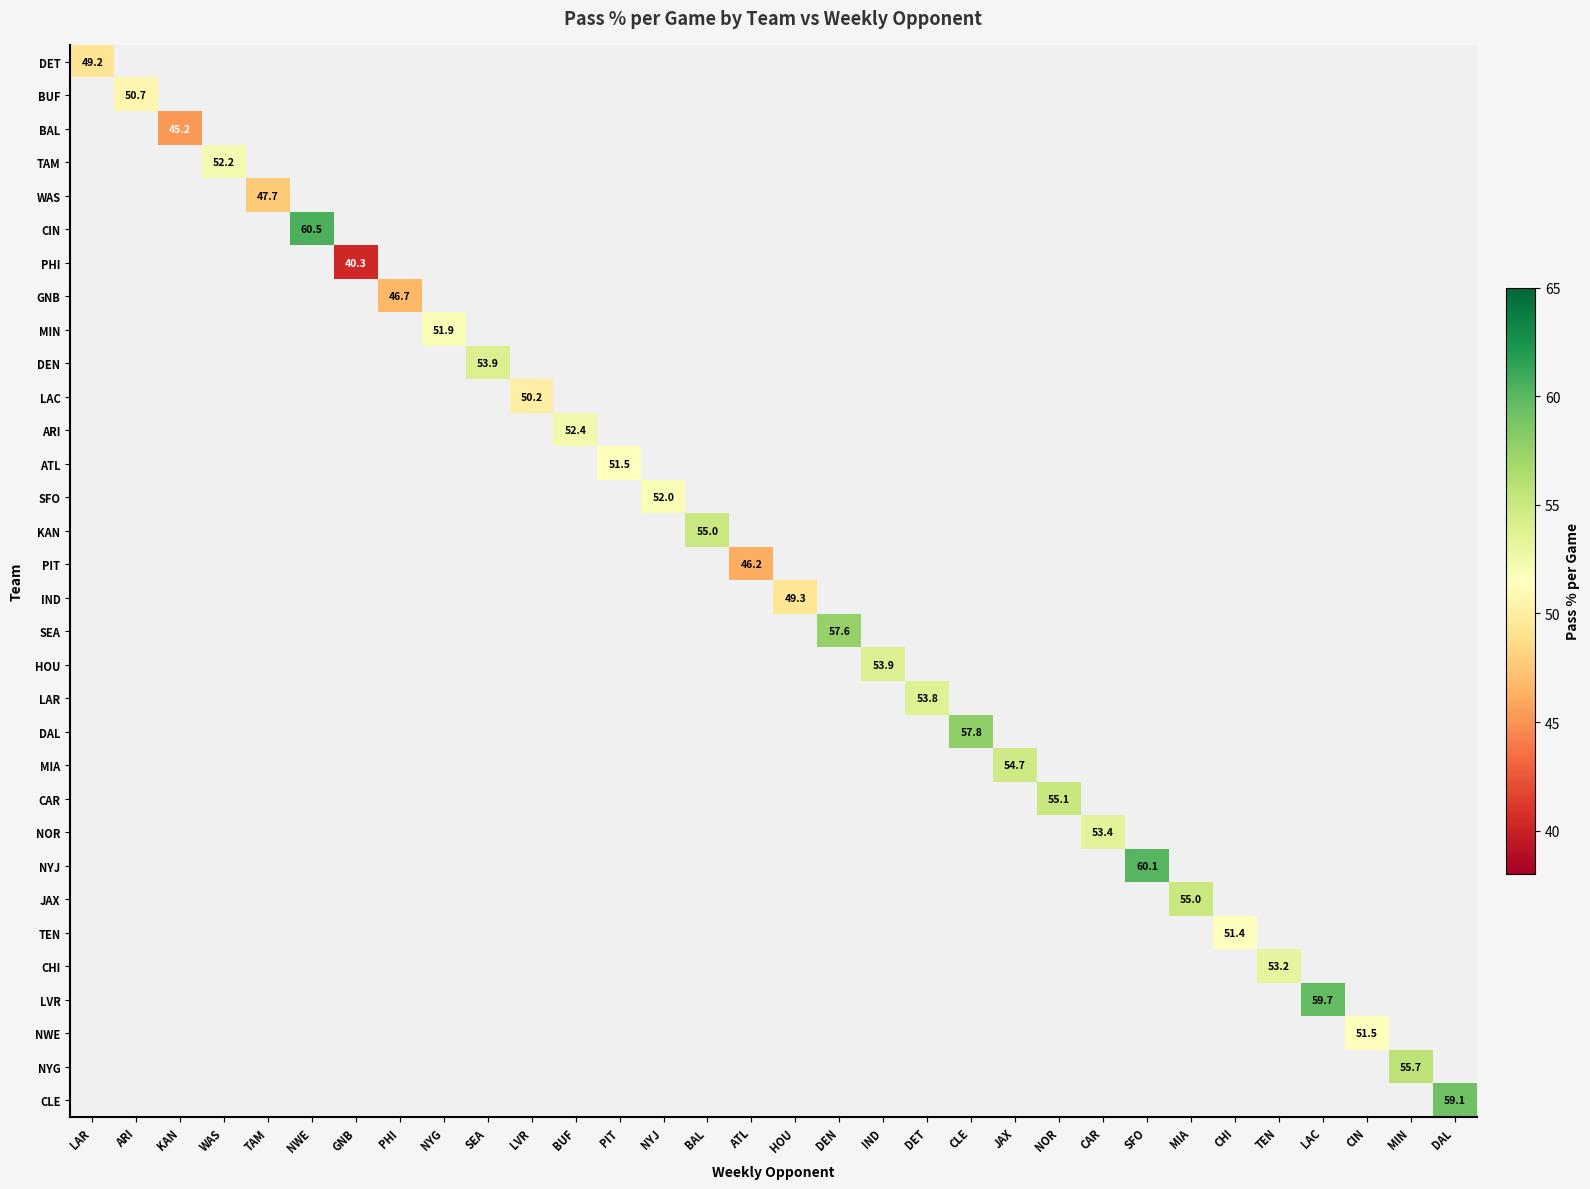

How many data points does each series have?

32